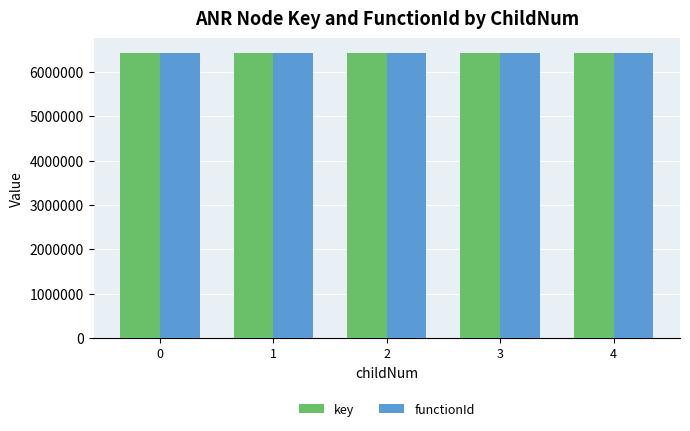

The value of functionId at 3 is 6441479. True or false?

True